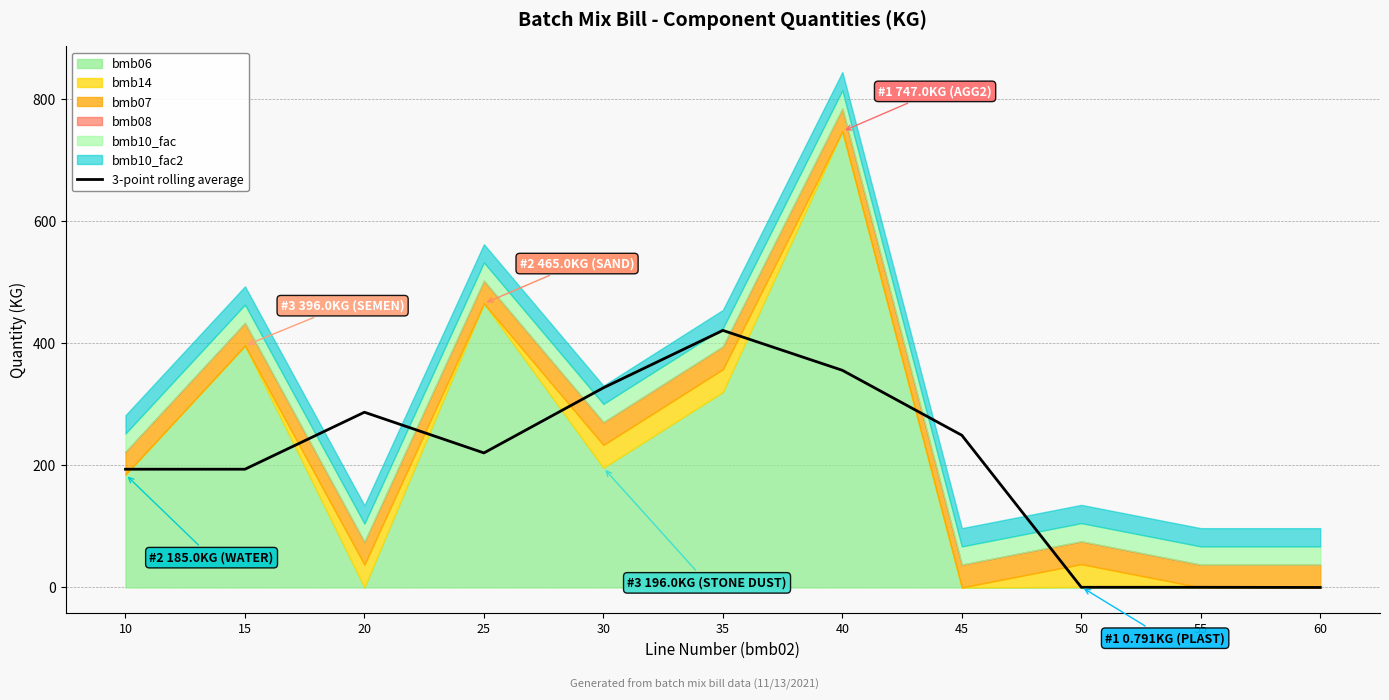

List the labels in order of value, largest first.

35, 40, 30, 20, 45, 25, 10, 15, 50, 55, 60